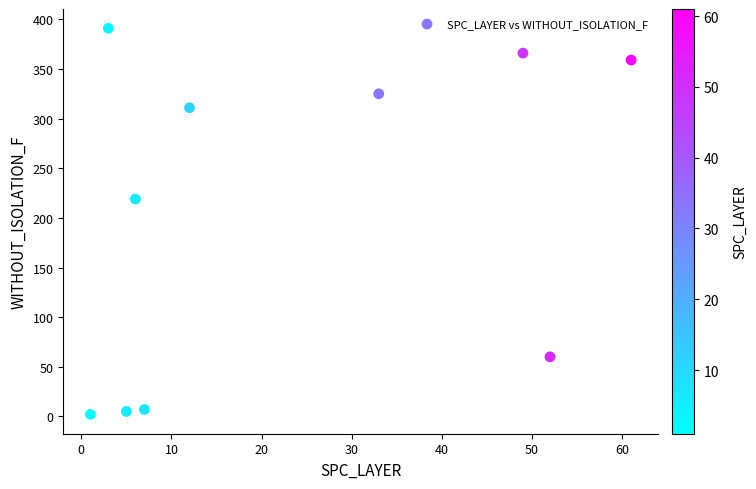

What Y value in the scatter plot is closest to 196?

219